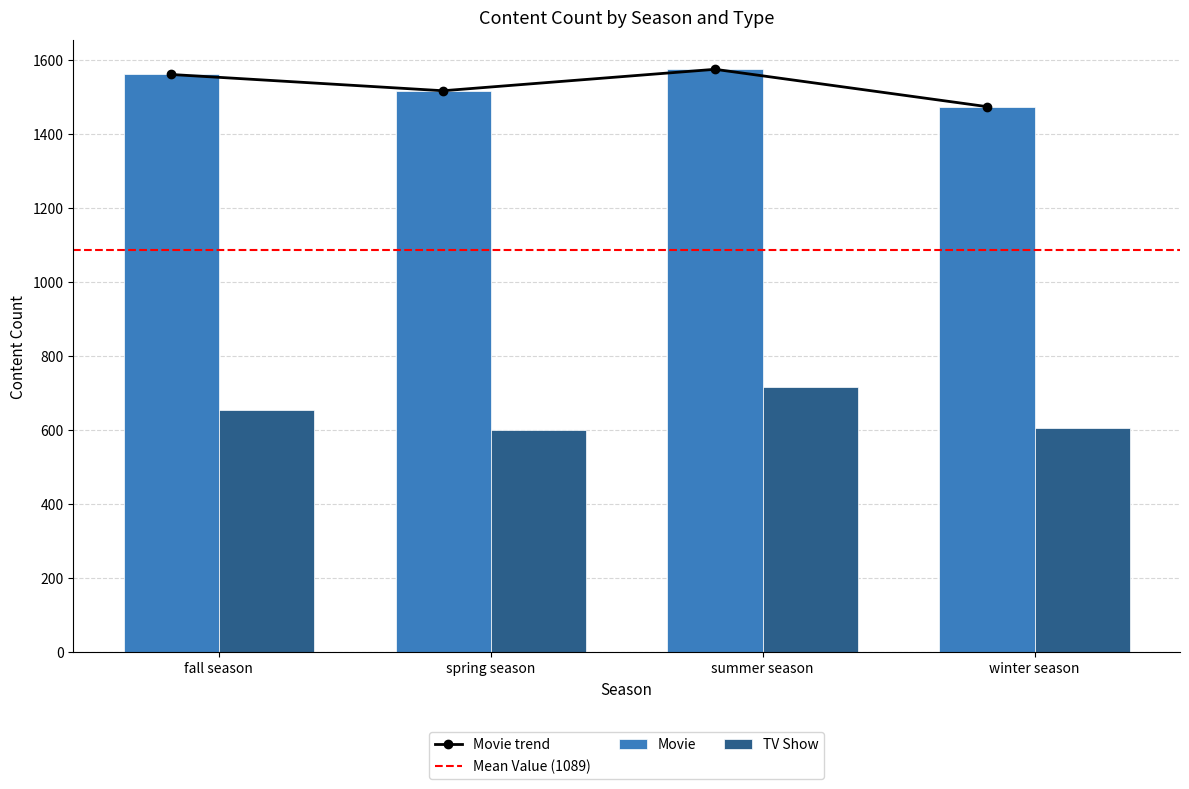

At which label does Movie first exceed 1562?

summer season